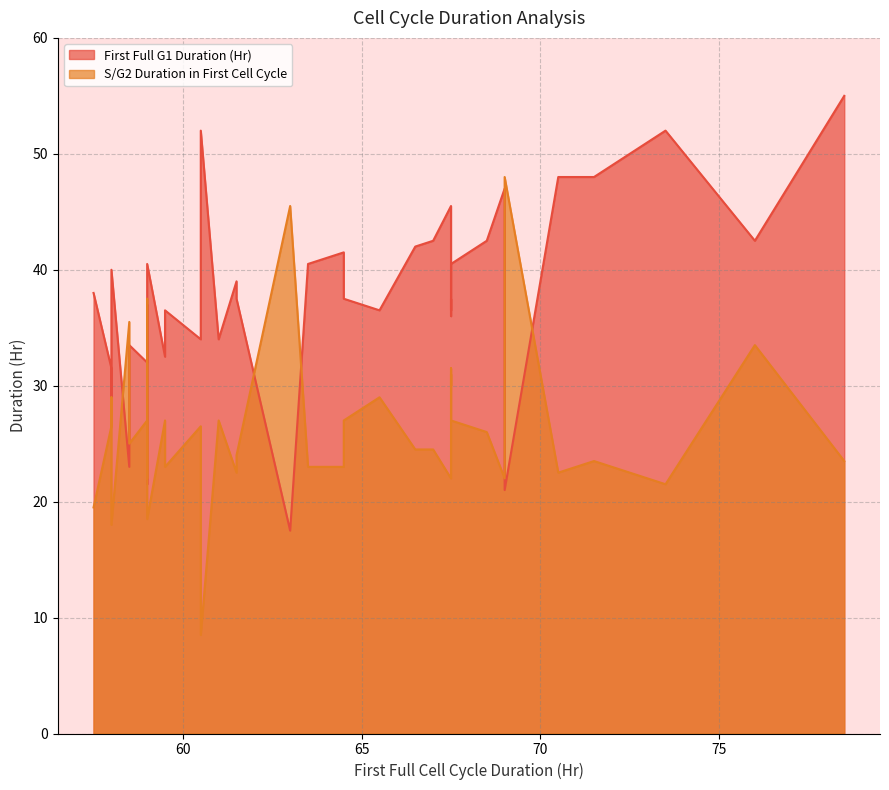

Which has a higher value, 3 or 5?

3